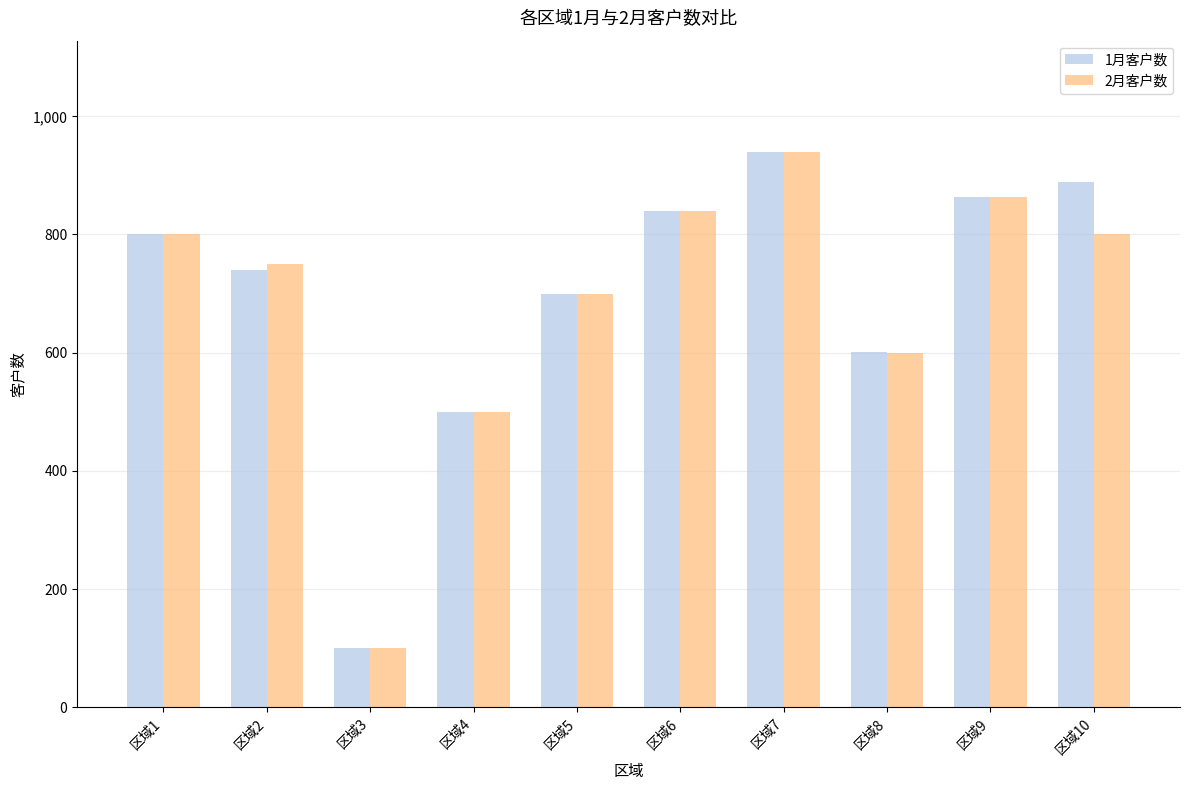

What is the sum of all 2月客户数 values?

6893